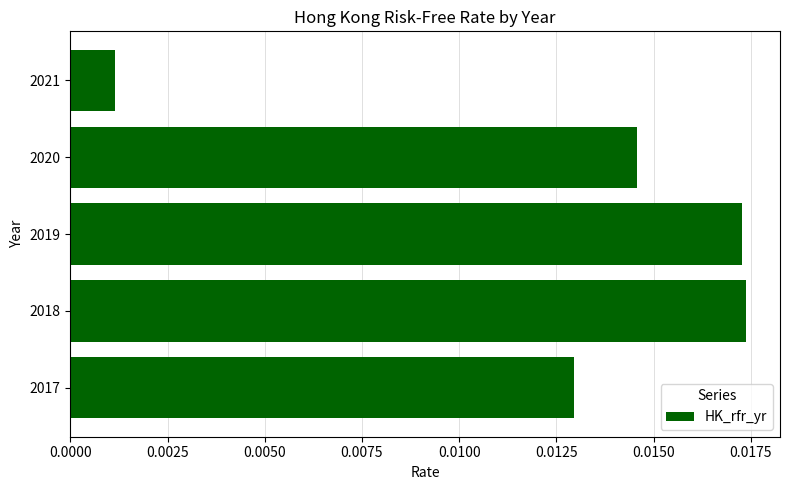

Which has a higher value, 2017 or 2020?

2020